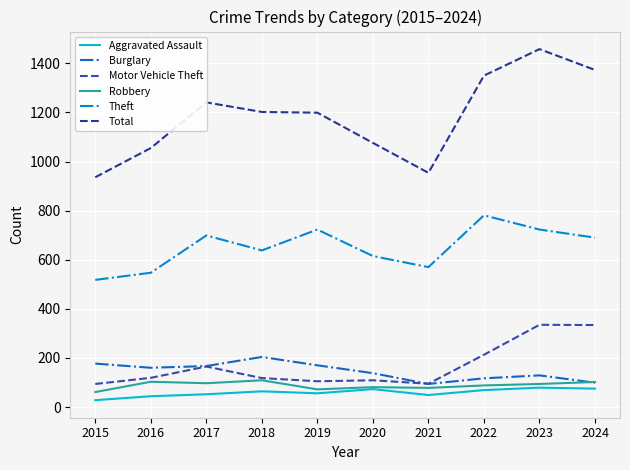

Reading right to left, transcribe all the data shown in this chart.

Aggravated Assault: 2024=75	2023=79	2022=69	2021=49	2020=73	2019=56	2018=64	2017=52	2016=44	2015=28
Burglary: 2024=99	2023=129	2022=117	2021=94	2020=138	2019=170	2018=204	2017=167	2016=160	2015=177
Motor Vehicle Theft: 2024=334	2023=335	2022=213	2021=95	2020=109	2019=105	2018=118	2017=165	2016=119	2015=94
Robbery: 2024=102	2023=94	2022=88	2021=78	2020=81	2019=72	2018=109	2017=97	2016=103	2015=61
Theft: 2024=690	2023=723	2022=781	2021=570	2020=615	2019=723	2018=638	2017=699	2016=547	2015=518
Total: 2024=1373	2023=1458	2022=1350	2021=954	2020=1076	2019=1199	2018=1202	2017=1241	2016=1055	2015=936